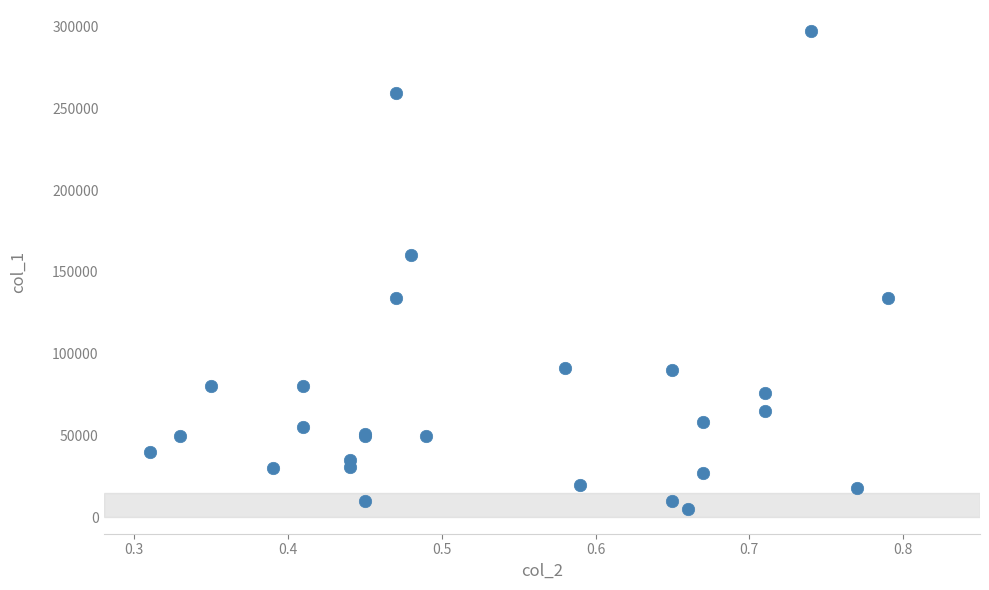

What Y value in the scatter plot is closest to 151000?

160000